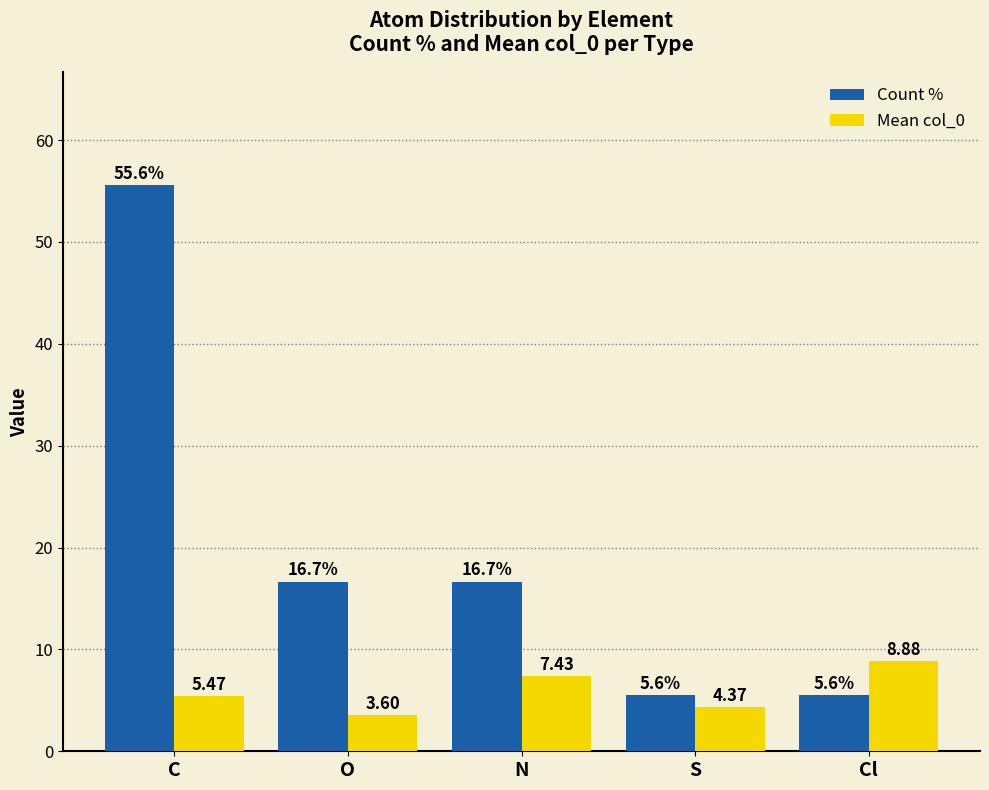

Does the chart contain stacked bars?

No